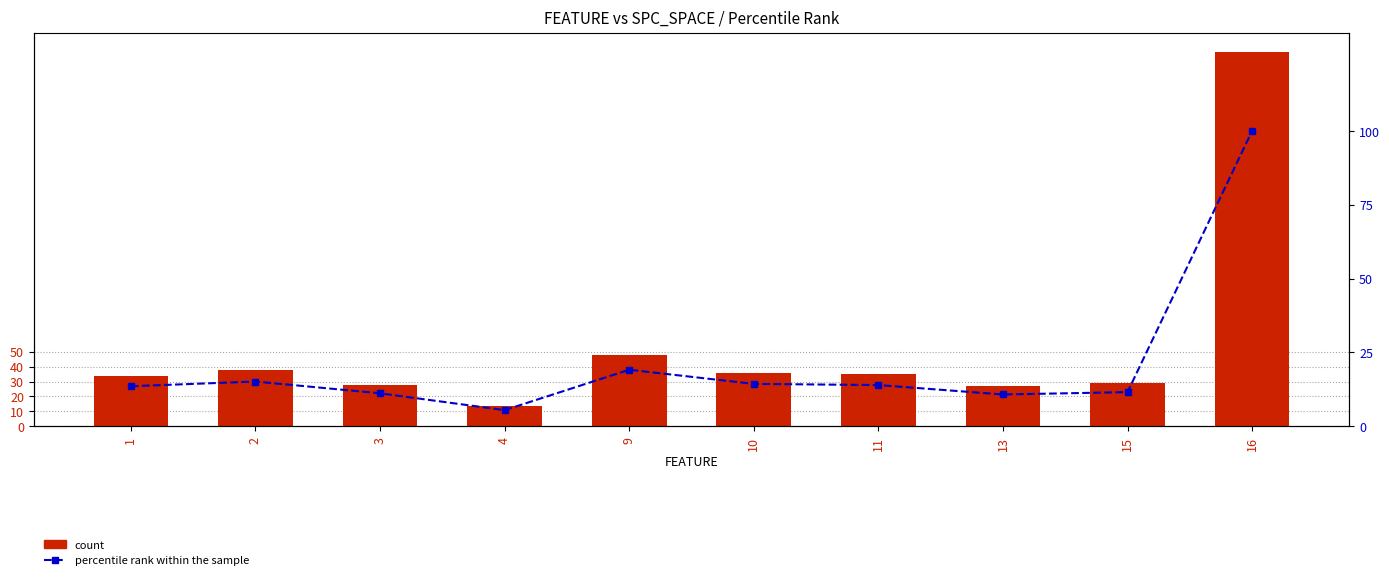

The value of percentile rank within the sample at 9 is 19.1. True or false?

True